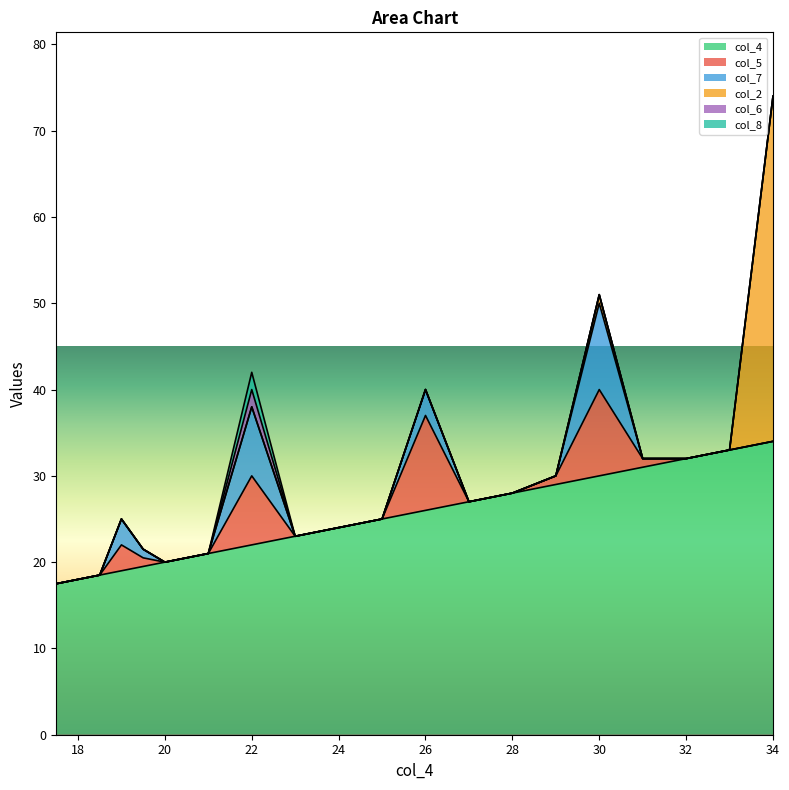

What is the difference between the second highest and second lowest values in the col_2 series?

1.0